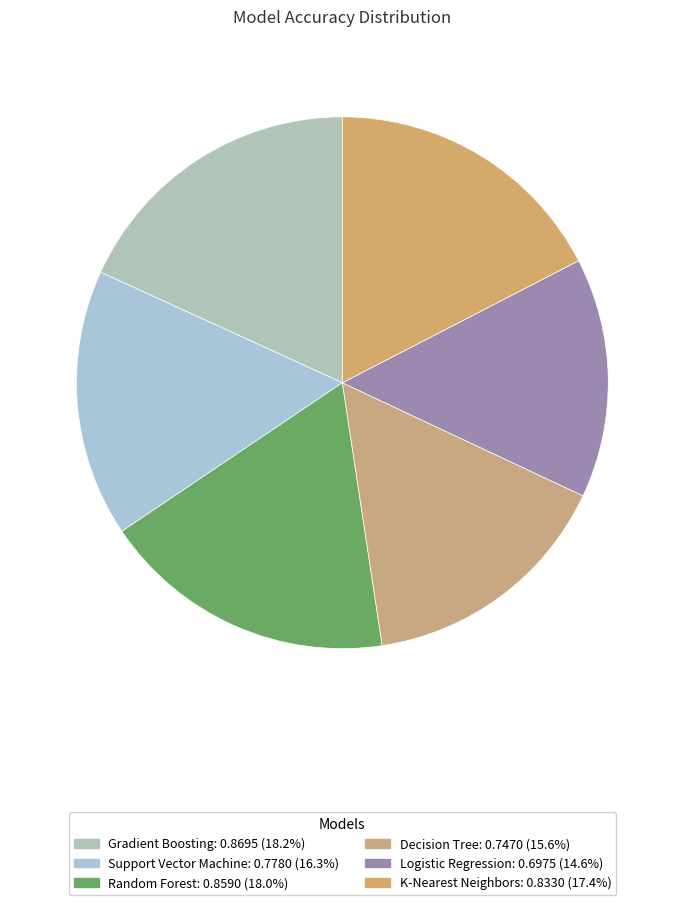

To the nearest percent, what portion does Decision Tree represent?

16%